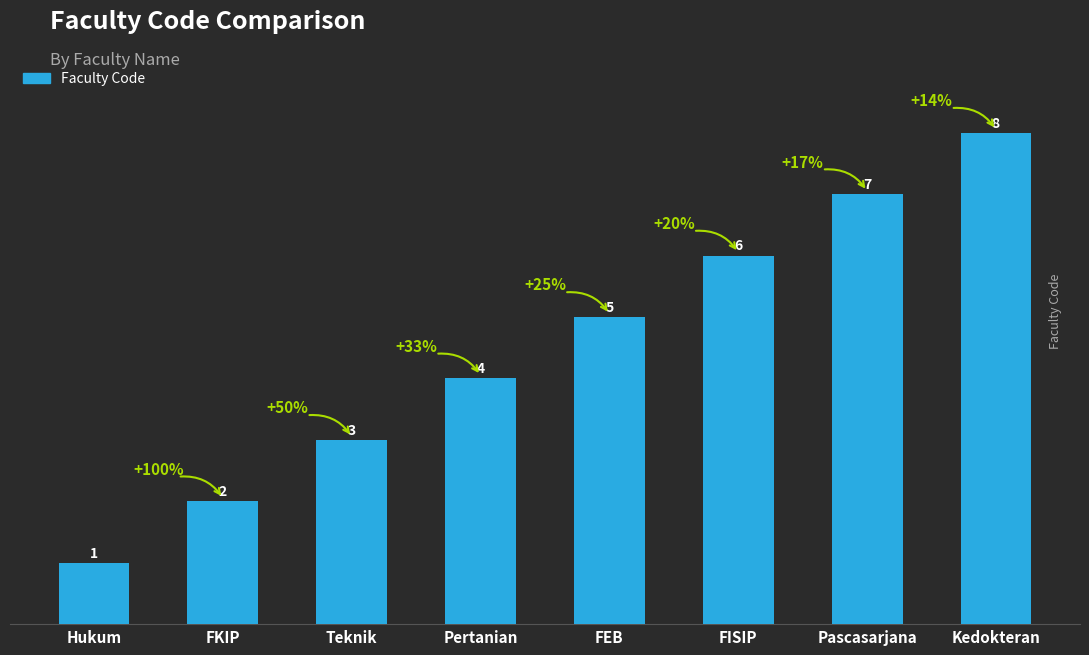

Which category has the lowest value across all series?

Hukum